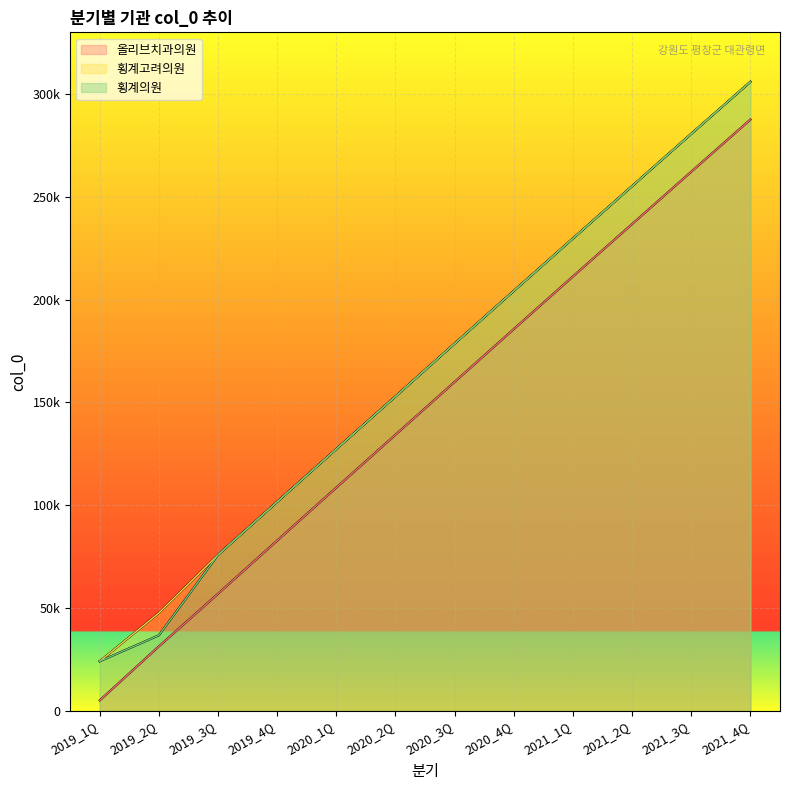

List the series in order of their peak value, highest first.

횡계의원, 횡계고려의원, 올리브치과의원